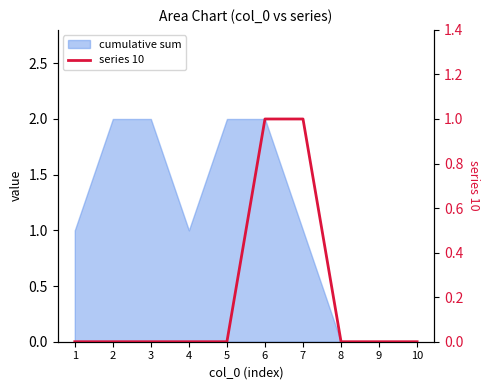

List the labels in order of value, largest first.

6, 7, 1, 2, 3, 4, 5, 8, 9, 10